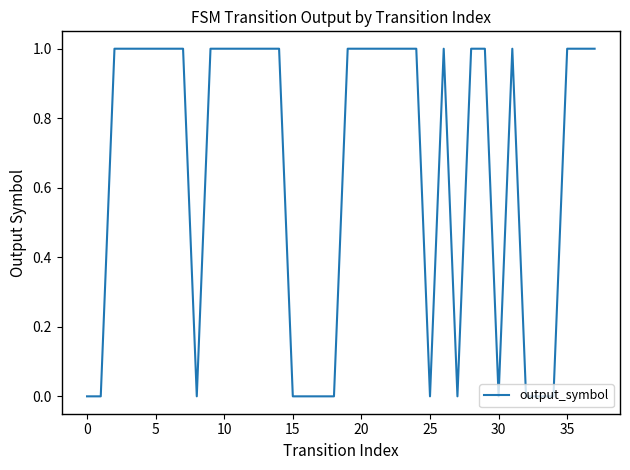

What is the greatest value displayed?

1